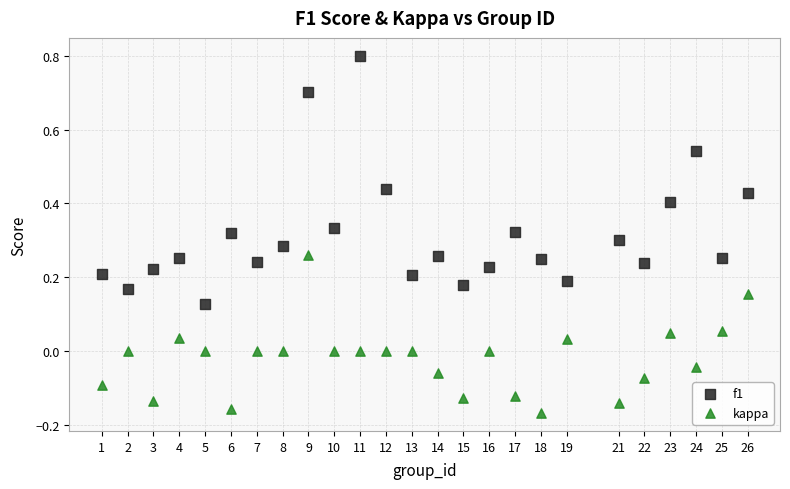

What is the X range (max minus min) for the scatter plot?

25.0